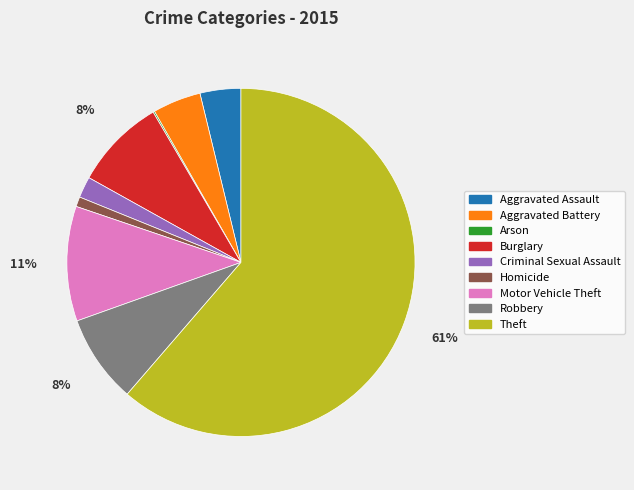

Which has a higher value, Homicide or Robbery?

Robbery